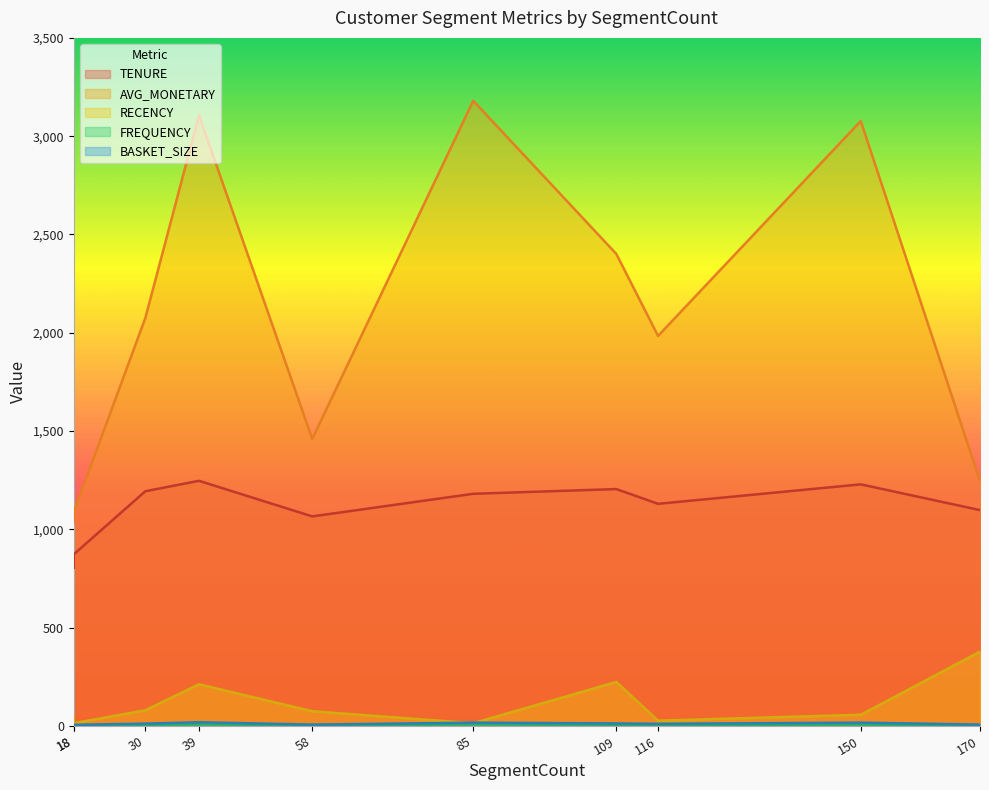

What is the difference between the second highest and minimum values in the FREQUENCY series?

6